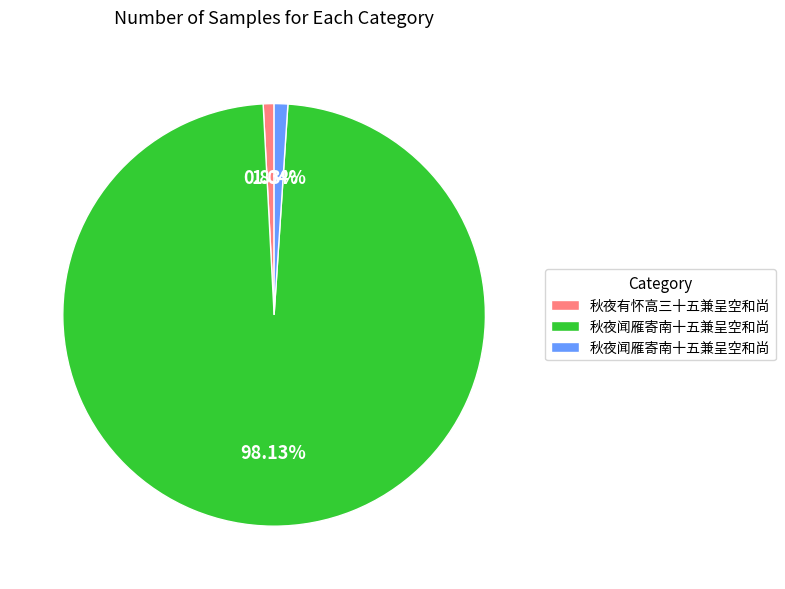

Does any single category account for the majority?

Yes